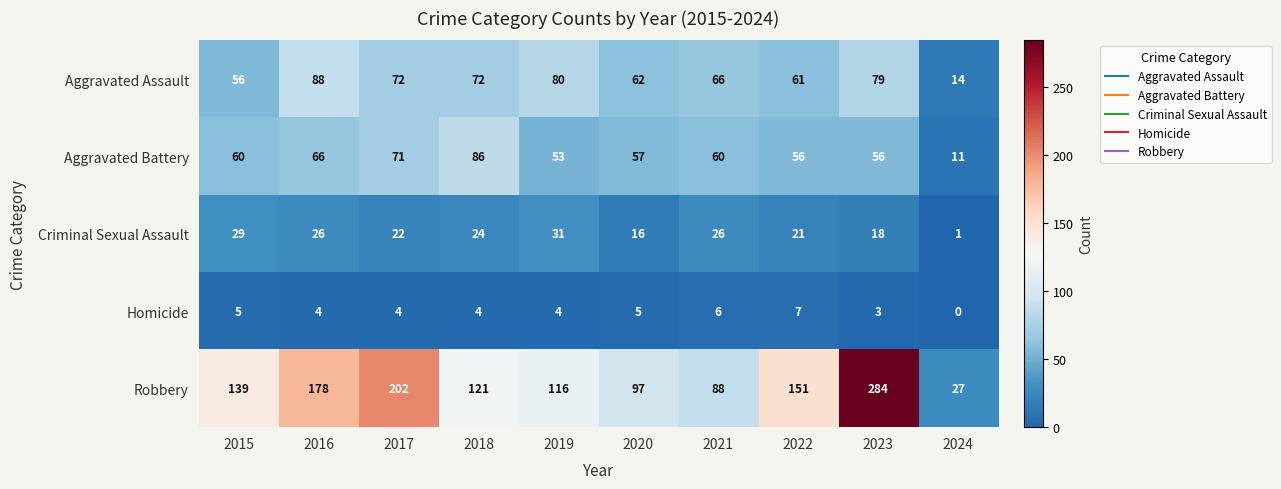

Is it true that Homicide equals 5 at 2020?

True